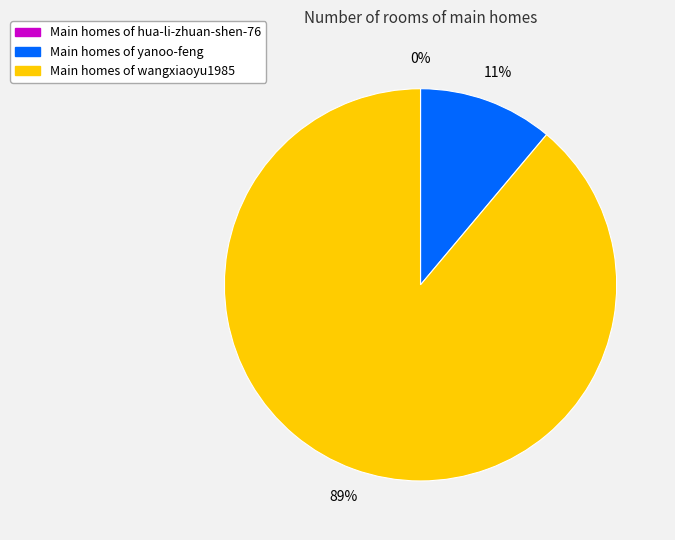

Is it true that yanoo-feng is 11% of the pie?

True